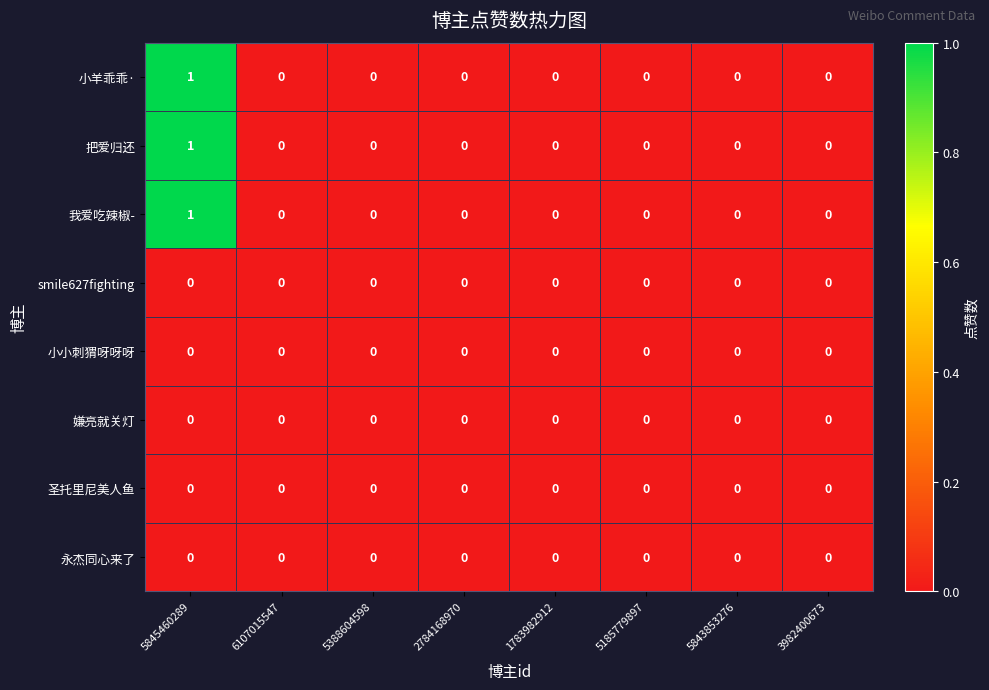

Count the number of categories in the chart.

8